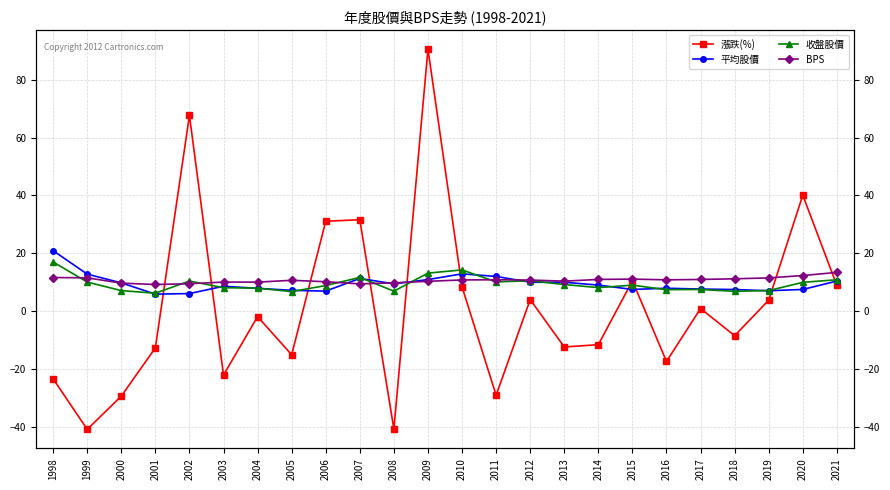

What is the sum of all 漲跌(%) values?

32.3